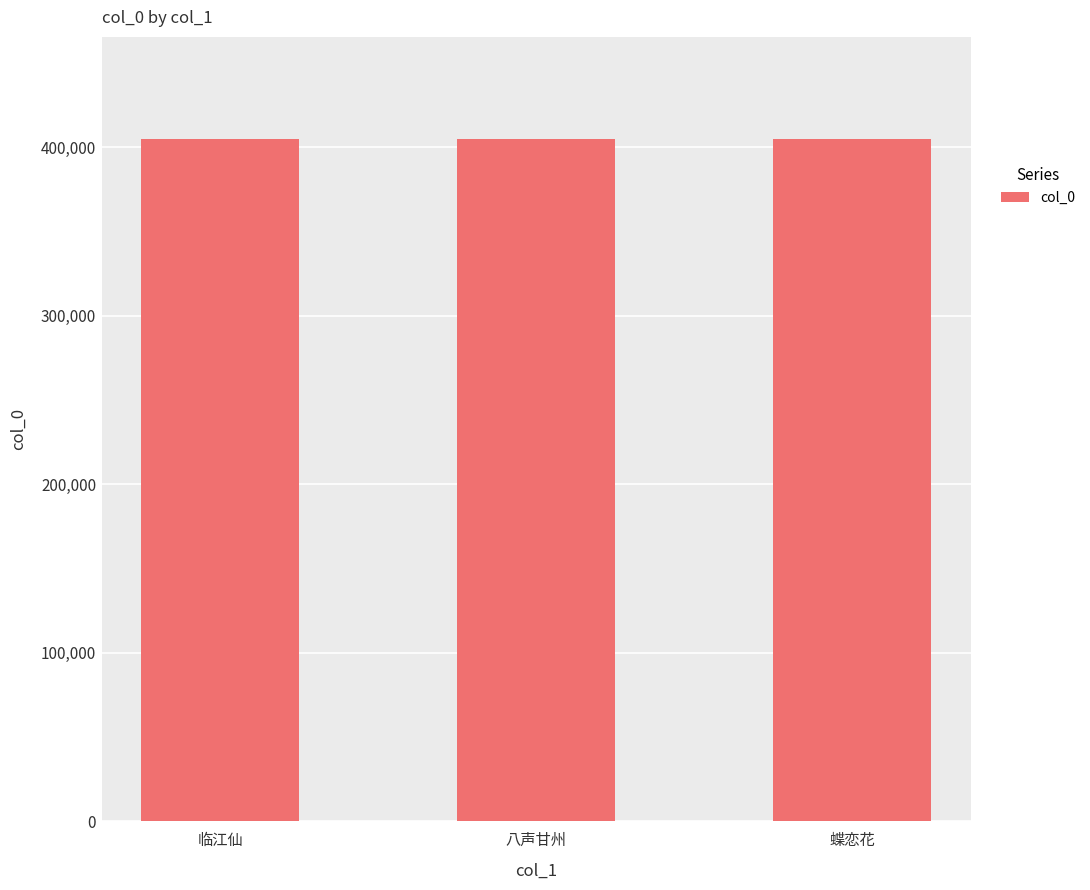

What is the maximum value shown in the chart?

404831